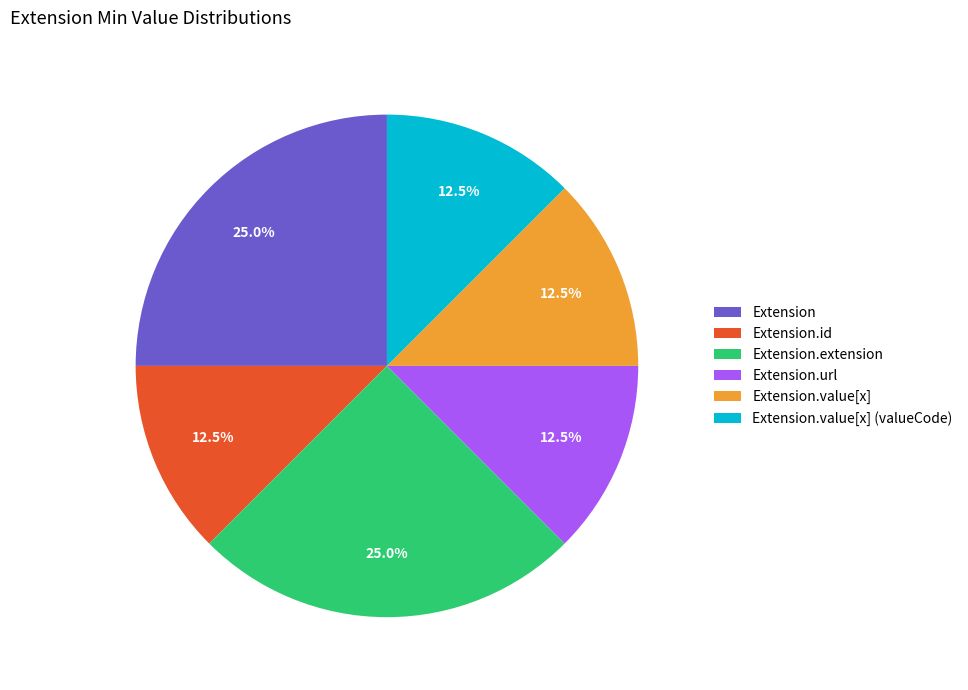

Approximately how many times larger is the value at Extension.extension compared to Extension?

1.0